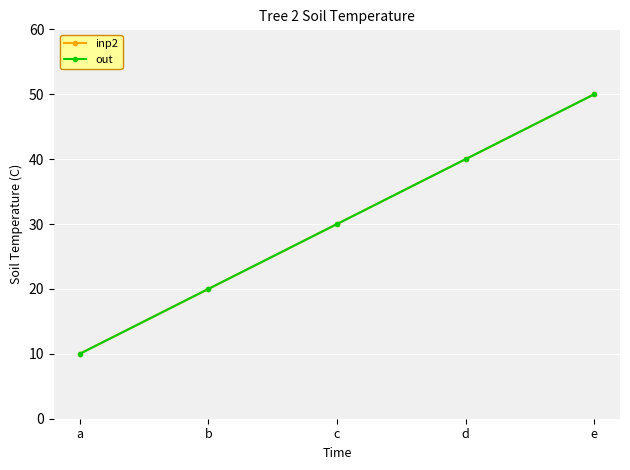

What value does the inp2 series have at a, to the nearest 10?

10